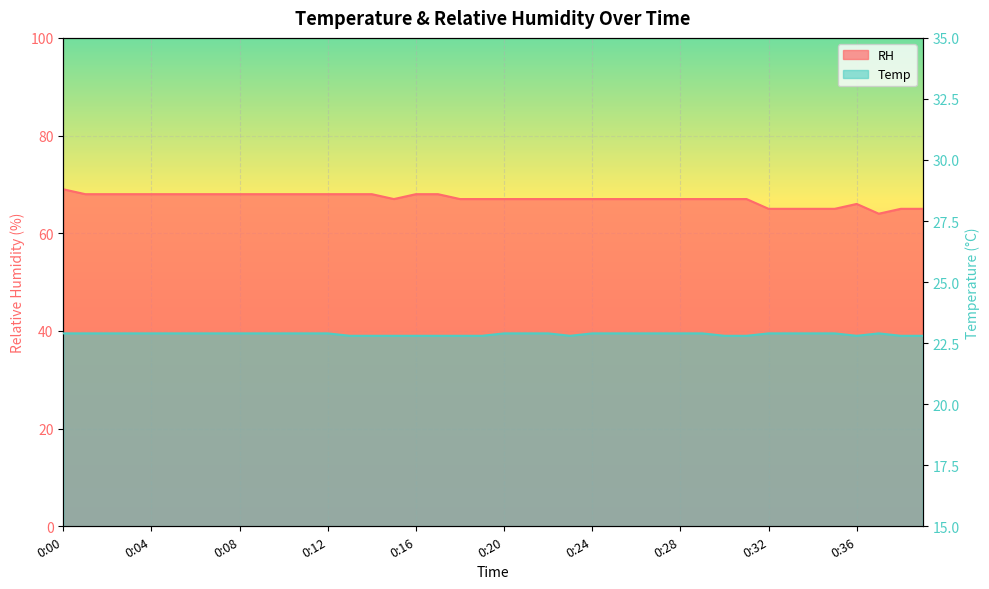

Which series has the largest total across all categories?

RH